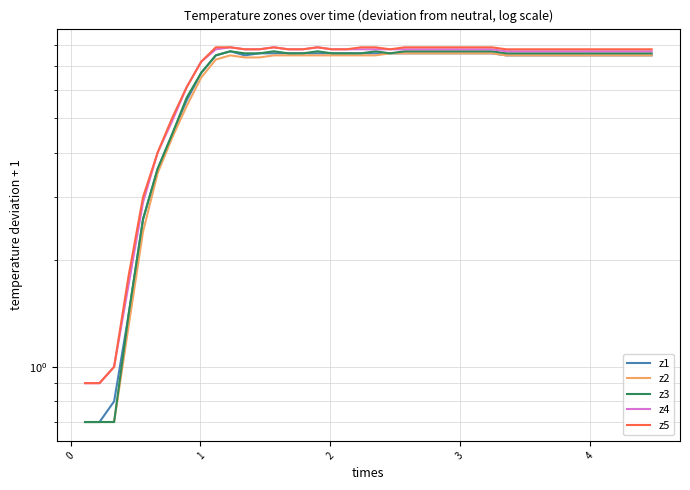

How many data points does each series have?

40